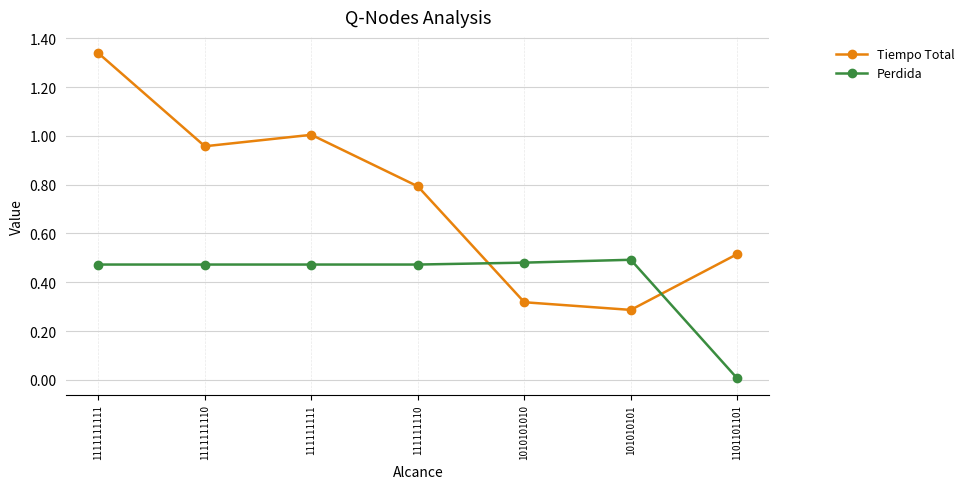

What is the average value of the Perdida series?

0.4